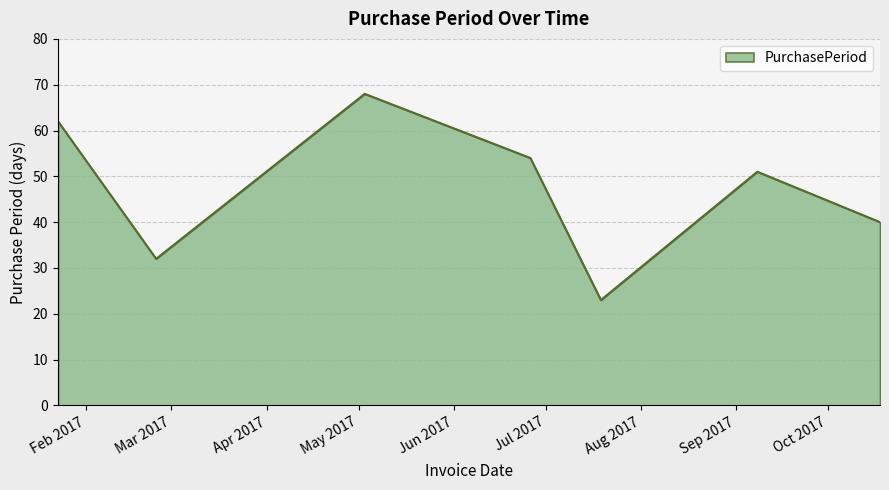

What is the minimum value shown in the chart?

23